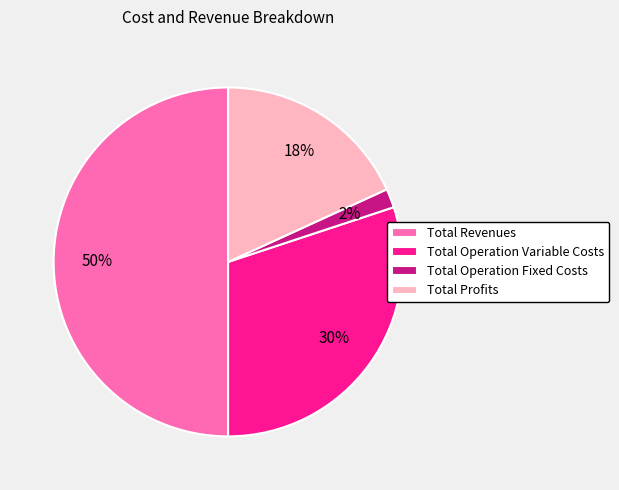

The Total Operation Fixed Costs slice represents 7% of the pie. True or false?

False